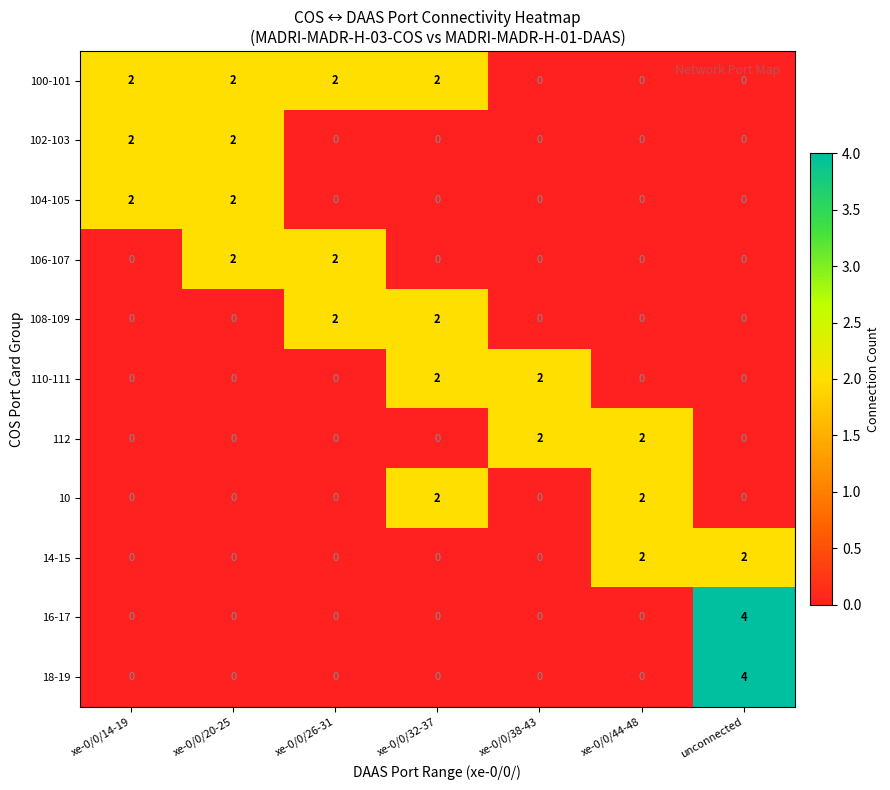

The value of 110-111 at xe-0/0/38-43 is 2. True or false?

True